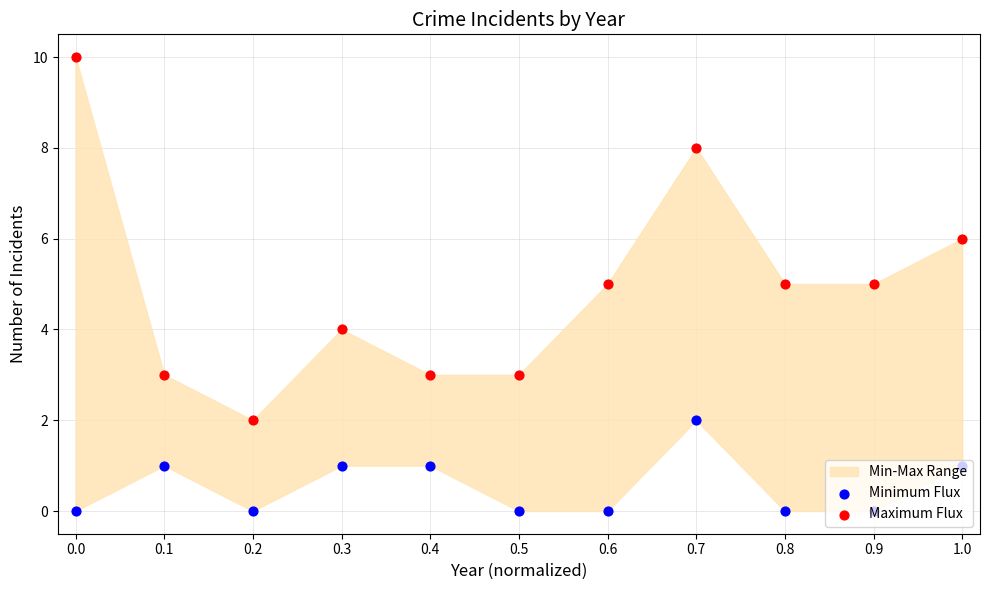

Which series has the largest Y range (max minus min)?

Maximum Flux